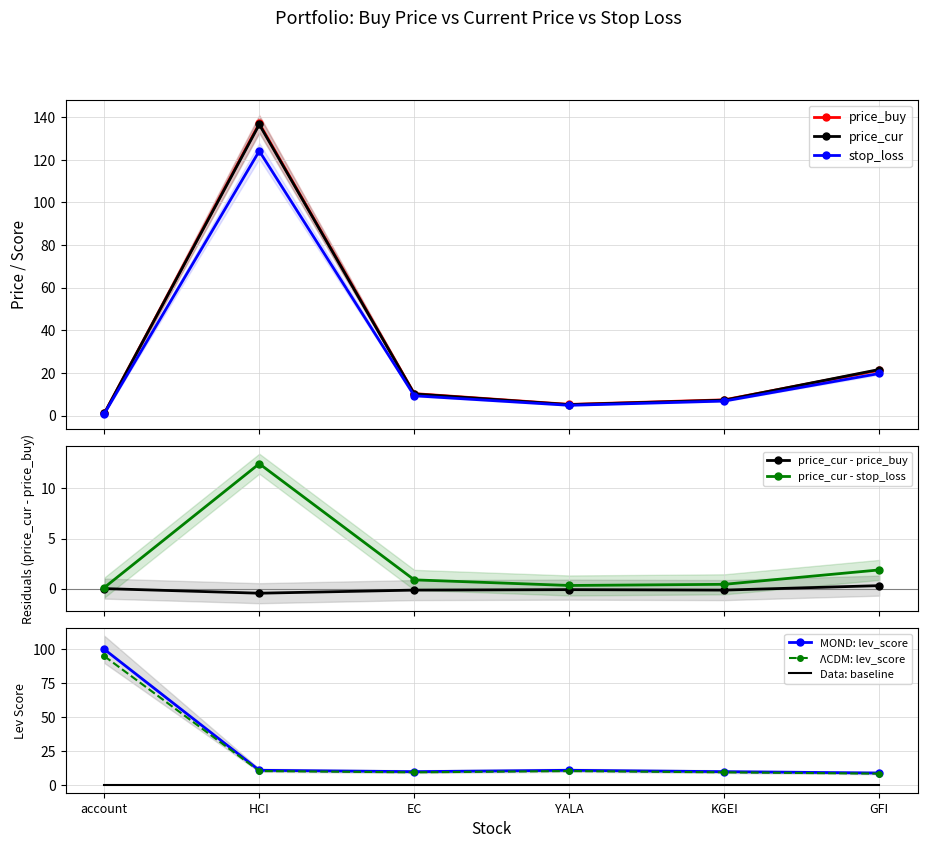

What is the value of the price_cur point at the 2nd from the left?

136.6